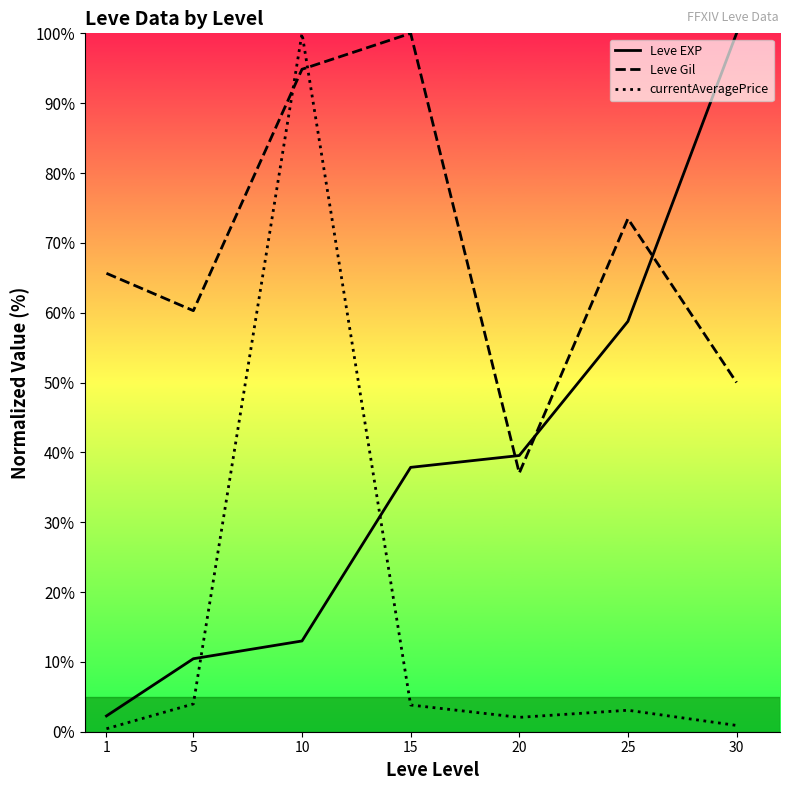

Reading right to left, transcribe all the data shown in this chart.

Leve EXP: 100.0	58.8	39.5	37.9	13.0	10.5	2.3
Leve Gil: 50.0	73.5	37.0	100.0	94.9	60.3	65.6
currentAveragePrice: 0.9	3.1	2.1	3.8	100.0	4.0	0.4